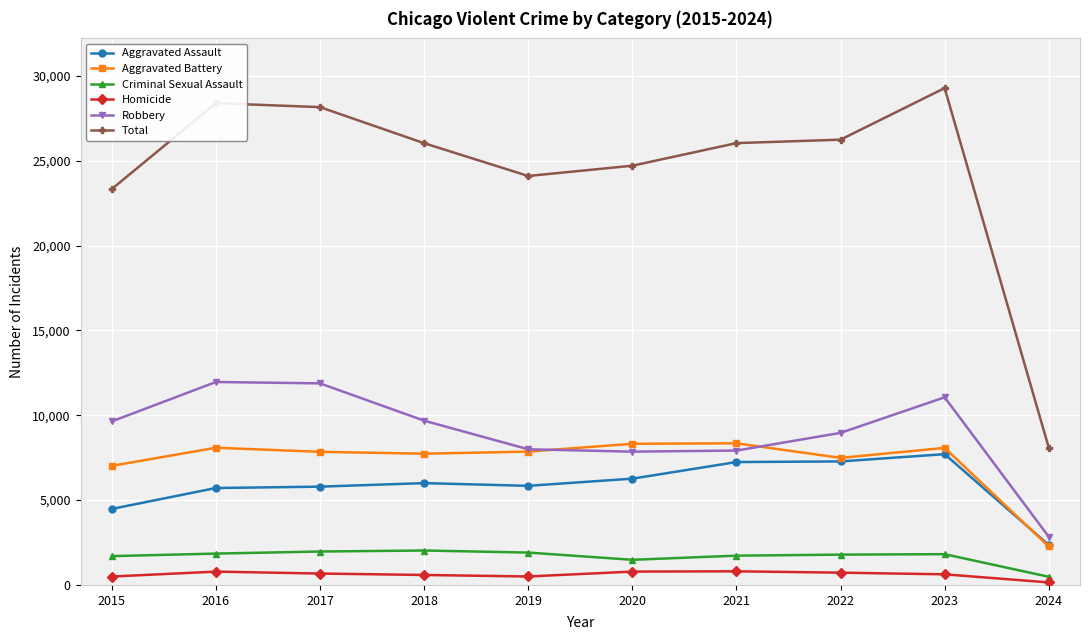

What is the sum of all Total values?

244374